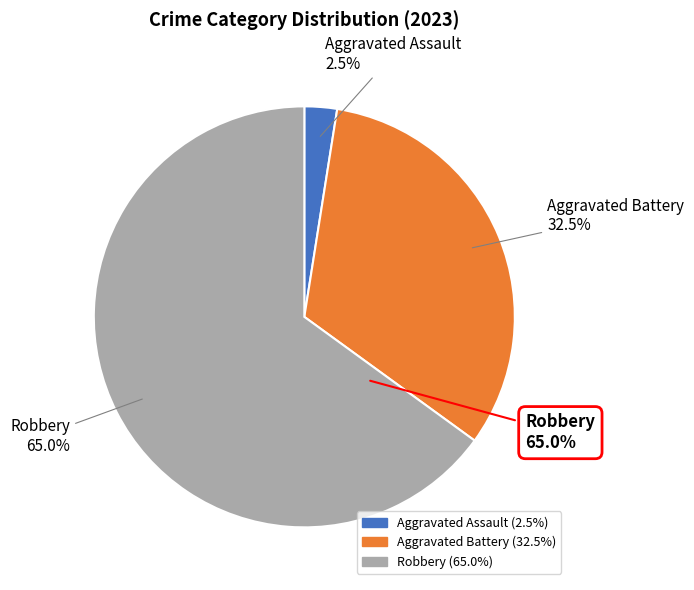

To the nearest percent, what portion does Aggravated Battery represent?

32%